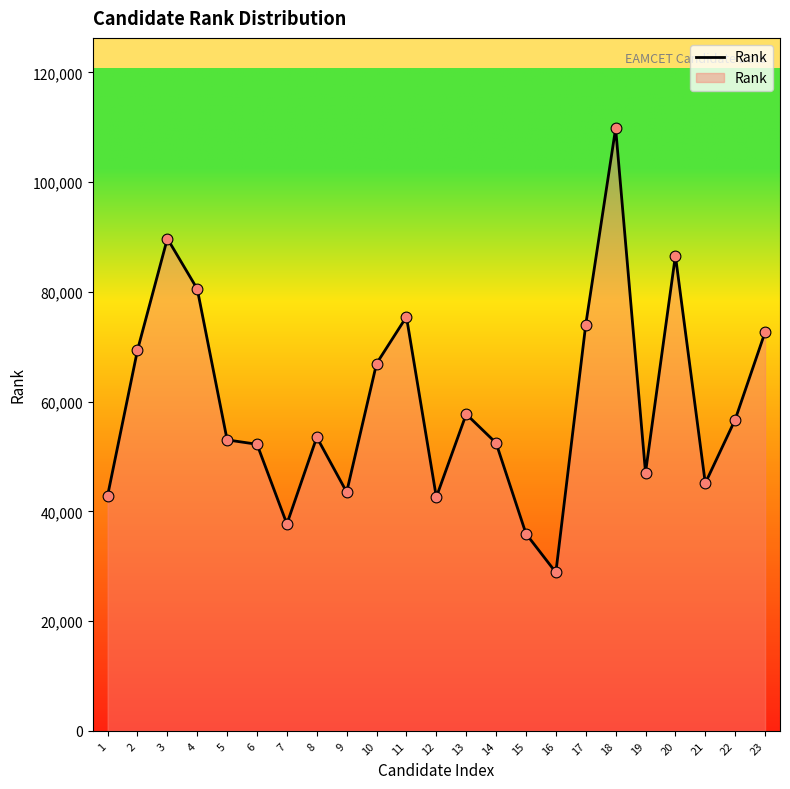

What is the change in value from 7 to 18?

+72128